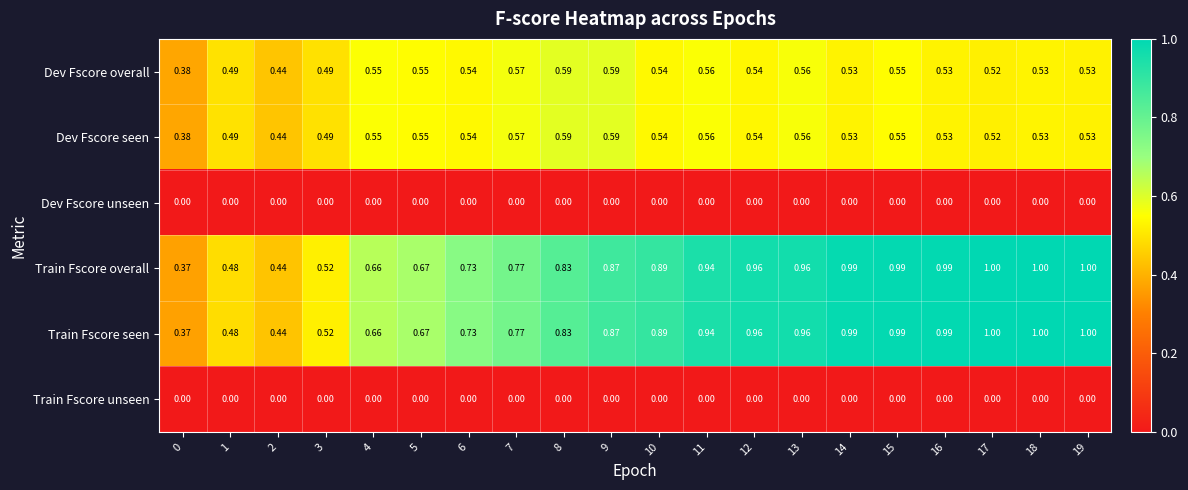

Is the value of Dev Fscore overall at 14 greater than the value of Train Fscore unseen at 9?

Yes